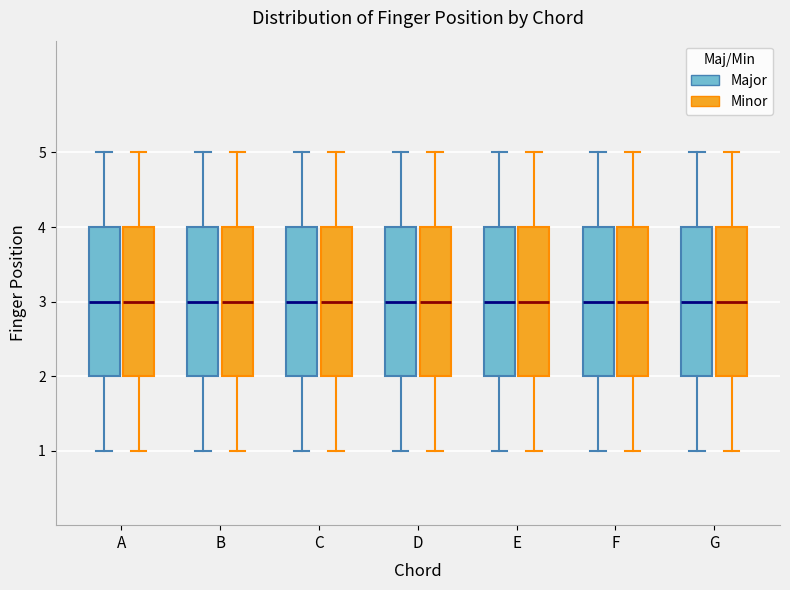

Reading left to right, read every box against the y-axis: the position of its median line, the range the box covers, and the ends of its whiskers. The values are not printed on the chart, so give them approximately, as read against the axis.

A (Major): median 3, box 2 to 4, whiskers 1 to 5
A (Minor): median 3, box 2 to 4, whiskers 1 to 5
B (Major): median 3, box 2 to 4, whiskers 1 to 5
B (Minor): median 3, box 2 to 4, whiskers 1 to 5
C (Major): median 3, box 2 to 4, whiskers 1 to 5
C (Minor): median 3, box 2 to 4, whiskers 1 to 5
D (Major): median 3, box 2 to 4, whiskers 1 to 5
D (Minor): median 3, box 2 to 4, whiskers 1 to 5
E (Major): median 3, box 2 to 4, whiskers 1 to 5
E (Minor): median 3, box 2 to 4, whiskers 1 to 5
F (Major): median 3, box 2 to 4, whiskers 1 to 5
F (Minor): median 3, box 2 to 4, whiskers 1 to 5
G (Major): median 3, box 2 to 4, whiskers 1 to 5
G (Minor): median 3, box 2 to 4, whiskers 1 to 5